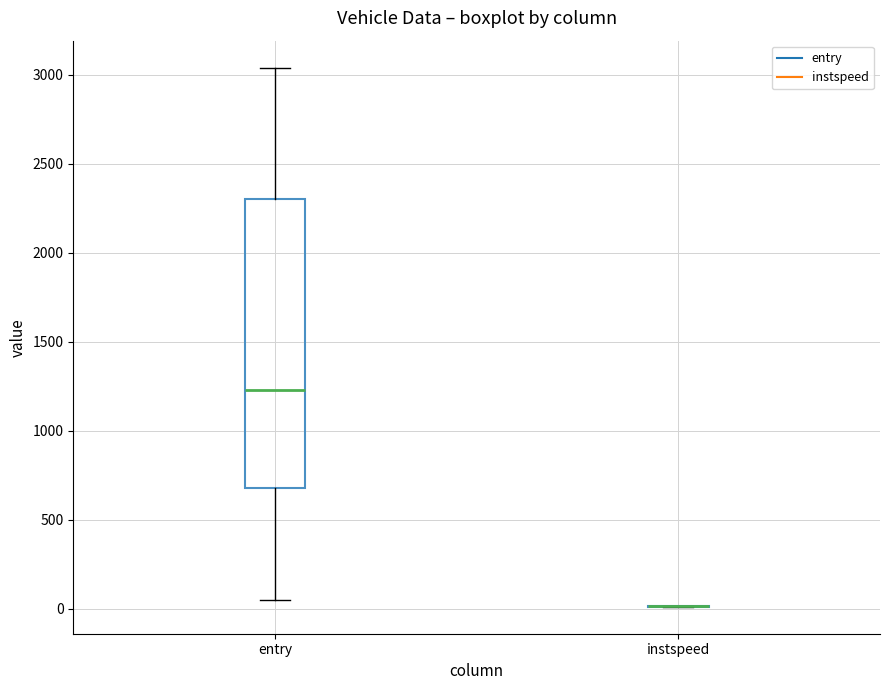

Reading left to right, read every box against the y-axis: the position of its median line, the range the box covers, and the ends of its whiskers. The values are not printed on the chart, so give them approximately, as read against the axis.

entry: median 1250, box 700 to 2300, whiskers 50 to 3050
instspeed: box collapsed to a line at 0, whiskers 0 to 0